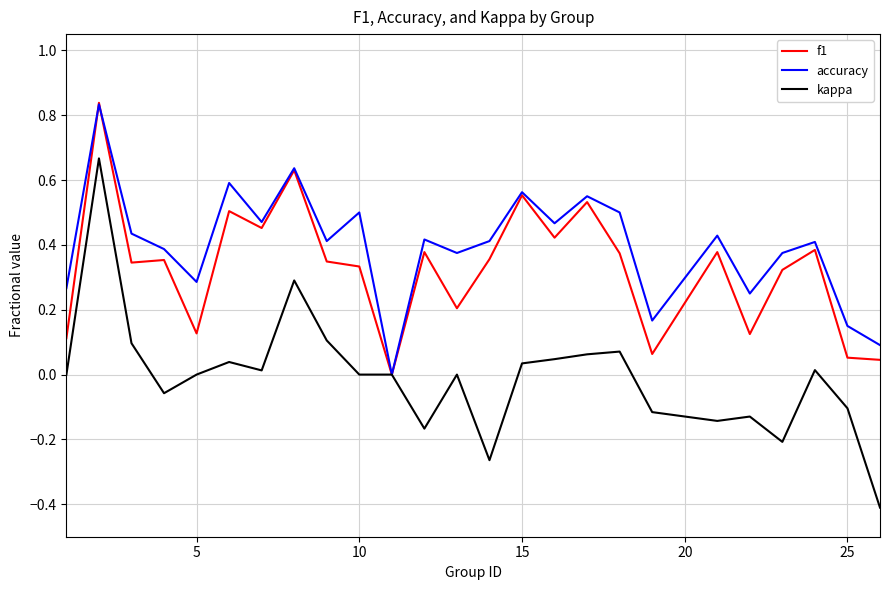

What is the minimum value for kappa?

-0.4